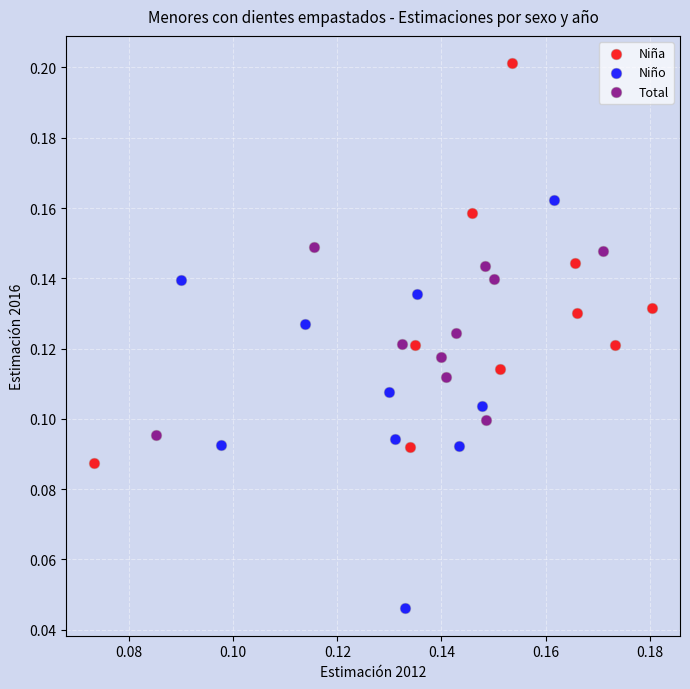

Which series reaches the minimum Y coordinate?

Niño